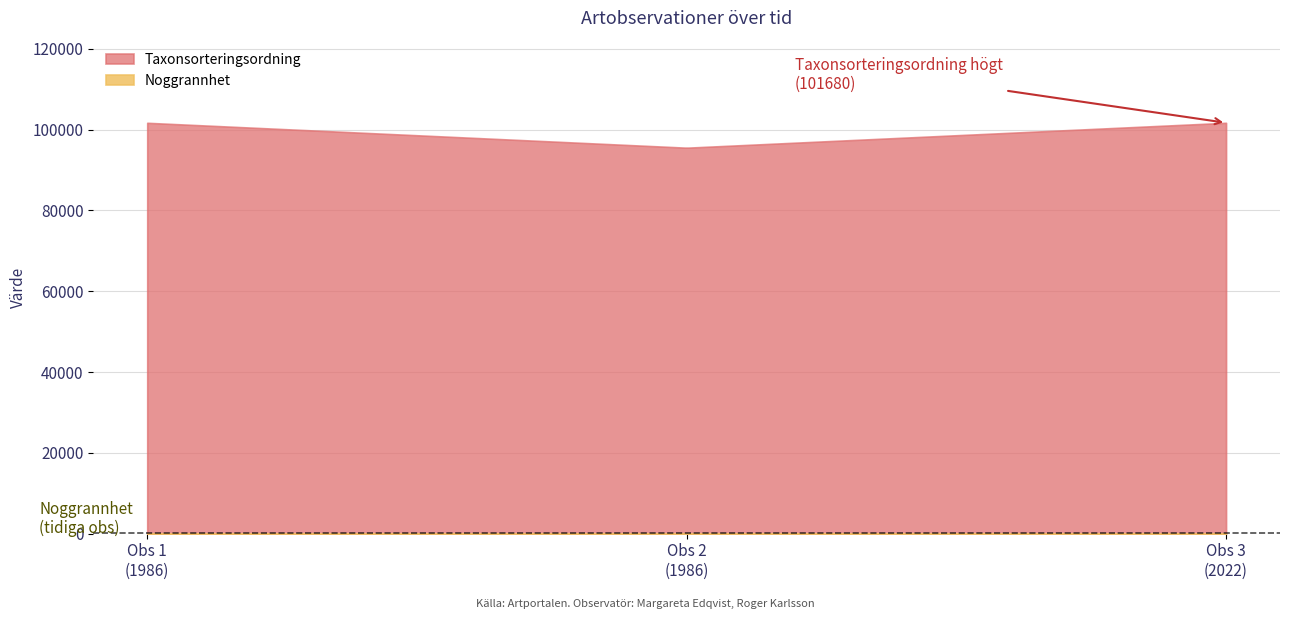

Which series changed the most between 1986-01-01 and 1986-01-01?

Taxonsorteringsordning